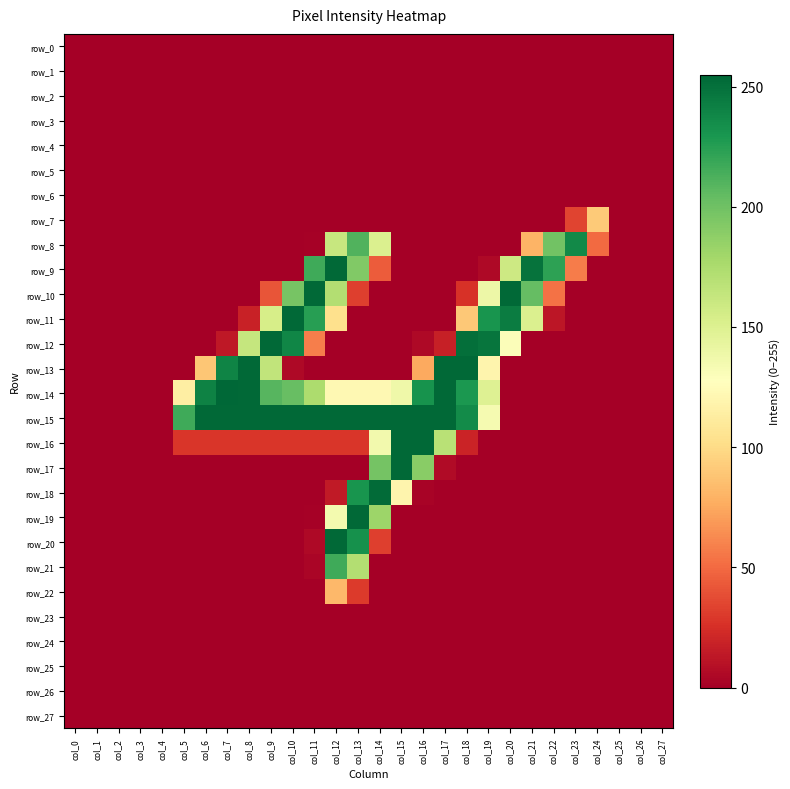

Reading left to right, list all the values displayed in this chart.

row_0: col_0=0	col_1=0	col_2=0	col_3=0	col_4=0	col_5=0	col_6=0	col_7=0	col_8=0	col_9=0	col_10=0	col_11=0	col_12=0	col_13=0	col_14=0	col_15=0	col_16=0	col_17=0	col_18=0	col_19=0	col_20=0	col_21=0	col_22=0	col_23=0	col_24=0	col_25=0	col_26=0	col_27=0
row_1: col_0=0	col_1=0	col_2=0	col_3=0	col_4=0	col_5=0	col_6=0	col_7=0	col_8=0	col_9=0	col_10=0	col_11=0	col_12=0	col_13=0	col_14=0	col_15=0	col_16=0	col_17=0	col_18=0	col_19=0	col_20=0	col_21=0	col_22=0	col_23=0	col_24=0	col_25=0	col_26=0	col_27=0
row_2: col_0=0	col_1=0	col_2=0	col_3=0	col_4=0	col_5=0	col_6=0	col_7=0	col_8=0	col_9=0	col_10=0	col_11=0	col_12=0	col_13=0	col_14=0	col_15=0	col_16=0	col_17=0	col_18=0	col_19=0	col_20=0	col_21=0	col_22=0	col_23=0	col_24=0	col_25=0	col_26=0	col_27=0
row_3: col_0=0	col_1=0	col_2=0	col_3=0	col_4=0	col_5=0	col_6=0	col_7=0	col_8=0	col_9=0	col_10=0	col_11=0	col_12=0	col_13=0	col_14=0	col_15=0	col_16=0	col_17=0	col_18=0	col_19=0	col_20=0	col_21=0	col_22=0	col_23=0	col_24=0	col_25=0	col_26=0	col_27=0
row_4: col_0=0	col_1=0	col_2=0	col_3=0	col_4=0	col_5=0	col_6=0	col_7=0	col_8=0	col_9=0	col_10=0	col_11=0	col_12=0	col_13=0	col_14=0	col_15=0	col_16=0	col_17=0	col_18=0	col_19=0	col_20=0	col_21=0	col_22=0	col_23=0	col_24=0	col_25=0	col_26=0	col_27=0
row_5: col_0=0	col_1=0	col_2=0	col_3=0	col_4=0	col_5=0	col_6=0	col_7=0	col_8=0	col_9=0	col_10=0	col_11=0	col_12=0	col_13=0	col_14=0	col_15=0	col_16=0	col_17=0	col_18=0	col_19=0	col_20=0	col_21=0	col_22=0	col_23=0	col_24=0	col_25=0	col_26=0	col_27=0
row_6: col_0=0	col_1=0	col_2=0	col_3=0	col_4=0	col_5=0	col_6=0	col_7=0	col_8=0	col_9=0	col_10=0	col_11=0	col_12=0	col_13=0	col_14=0	col_15=0	col_16=0	col_17=0	col_18=0	col_19=0	col_20=0	col_21=0	col_22=0	col_23=0	col_24=0	col_25=0	col_26=0	col_27=0
row_7: col_0=0	col_1=0	col_2=0	col_3=0	col_4=0	col_5=0	col_6=0	col_7=0	col_8=0	col_9=0	col_10=0	col_11=0	col_12=0	col_13=0	col_14=0	col_15=0	col_16=0	col_17=0	col_18=0	col_19=0	col_20=0	col_21=0	col_22=0	col_23=34	col_24=91	col_25=0	col_26=0	col_27=0
row_8: col_0=0	col_1=0	col_2=0	col_3=0	col_4=0	col_5=0	col_6=0	col_7=0	col_8=0	col_9=0	col_10=0	col_11=1	col_12=162	col_13=211	col_14=151	col_15=0	col_16=0	col_17=0	col_18=0	col_19=0	col_20=0	col_21=80	col_22=199	col_23=237	col_24=50	col_25=0	col_26=0	col_27=0
row_9: col_0=0	col_1=0	col_2=0	col_3=0	col_4=0	col_5=0	col_6=0	col_7=0	col_8=0	col_9=0	col_10=0	col_11=217	col_12=254	col_13=193	col_14=44	col_15=0	col_16=0	col_17=0	col_18=0	col_19=5	col_20=159	col_21=249	col_22=223	col_23=57	col_24=0	col_25=0	col_26=0	col_27=0
row_10: col_0=0	col_1=0	col_2=0	col_3=0	col_4=0	col_5=0	col_6=0	col_7=0	col_8=0	col_9=41	col_10=197	col_11=254	col_12=172	col_13=32	col_14=0	col_15=0	col_16=0	col_17=0	col_18=26	col_19=139	col_20=254	col_21=204	col_22=53	col_23=0	col_24=0	col_25=0	col_26=0	col_27=0
row_11: col_0=0	col_1=0	col_2=0	col_3=0	col_4=0	col_5=0	col_6=0	col_7=0	col_8=18	col_9=154	col_10=254	col_11=225	col_12=103	col_13=0	col_14=0	col_15=0	col_16=0	col_17=0	col_18=90	col_19=231	col_20=244	col_21=151	col_22=12	col_23=0	col_24=0	col_25=0	col_26=0	col_27=0
row_12: col_0=0	col_1=0	col_2=0	col_3=0	col_4=0	col_5=0	col_6=0	col_7=13	col_8=163	col_9=254	col_10=239	col_11=58	col_12=0	col_13=0	col_14=0	col_15=0	col_16=5	col_17=17	col_18=251	col_19=248	col_20=130	col_21=0	col_22=0	col_23=0	col_24=0	col_25=0	col_26=0	col_27=0
row_13: col_0=0	col_1=0	col_2=0	col_3=0	col_4=0	col_5=0	col_6=89	col_7=240	col_8=254	col_9=165	col_10=5	col_11=0	col_12=0	col_13=0	col_14=0	col_15=0	col_16=75	col_17=254	col_18=254	col_19=119	col_20=0	col_21=0	col_22=0	col_23=0	col_24=0	col_25=0	col_26=0	col_27=0
row_14: col_0=0	col_1=0	col_2=0	col_3=0	col_4=0	col_5=114	col_6=241	col_7=255	col_8=254	col_9=209	col_10=203	col_11=175	col_12=122	col_13=122	col_14=122	col_15=138	col_16=232	col_17=254	col_18=229	col_19=149	col_20=0	col_21=0	col_22=0	col_23=0	col_24=0	col_25=0	col_26=0	col_27=0
row_15: col_0=0	col_1=0	col_2=0	col_3=0	col_4=0	col_5=217	col_6=254	col_7=254	col_8=254	col_9=254	col_10=254	col_11=254	col_12=254	col_13=254	col_14=254	col_15=254	col_16=254	col_17=254	col_18=236	col_19=134	col_20=0	col_21=0	col_22=0	col_23=0	col_24=0	col_25=0	col_26=0	col_27=0
row_16: col_0=0	col_1=0	col_2=0	col_3=0	col_4=0	col_5=28	col_6=28	col_7=28	col_8=28	col_9=28	col_10=28	col_11=28	col_12=28	col_13=28	col_14=136	col_15=254	col_16=254	col_17=169	col_18=19	col_19=0	col_20=0	col_21=0	col_22=0	col_23=0	col_24=0	col_25=0	col_26=0	col_27=0
row_17: col_0=0	col_1=0	col_2=0	col_3=0	col_4=0	col_5=0	col_6=0	col_7=0	col_8=0	col_9=0	col_10=0	col_11=0	col_12=0	col_13=0	col_14=198	col_15=254	col_16=190	col_17=6	col_18=0	col_19=0	col_20=0	col_21=0	col_22=0	col_23=0	col_24=0	col_25=0	col_26=0	col_27=0
row_18: col_0=0	col_1=0	col_2=0	col_3=0	col_4=0	col_5=0	col_6=0	col_7=0	col_8=0	col_9=0	col_10=0	col_11=0	col_12=14	col_13=231	col_14=253	col_15=119	col_16=2	col_17=0	col_18=0	col_19=0	col_20=0	col_21=0	col_22=0	col_23=0	col_24=0	col_25=0	col_26=0	col_27=0
row_19: col_0=0	col_1=0	col_2=0	col_3=0	col_4=0	col_5=0	col_6=0	col_7=0	col_8=0	col_9=0	col_10=0	col_11=1	col_12=135	col_13=254	col_14=182	col_15=0	col_16=0	col_17=0	col_18=0	col_19=0	col_20=0	col_21=0	col_22=0	col_23=0	col_24=0	col_25=0	col_26=0	col_27=0
row_20: col_0=0	col_1=0	col_2=0	col_3=0	col_4=0	col_5=0	col_6=0	col_7=0	col_8=0	col_9=0	col_10=0	col_11=5	col_12=254	col_13=233	col_14=32	col_15=0	col_16=0	col_17=0	col_18=0	col_19=0	col_20=0	col_21=0	col_22=0	col_23=0	col_24=0	col_25=0	col_26=0	col_27=0
row_21: col_0=0	col_1=0	col_2=0	col_3=0	col_4=0	col_5=0	col_6=0	col_7=0	col_8=0	col_9=0	col_10=0	col_11=3	col_12=217	col_13=172	col_14=0	col_15=0	col_16=0	col_17=0	col_18=0	col_19=0	col_20=0	col_21=0	col_22=0	col_23=0	col_24=0	col_25=0	col_26=0	col_27=0
row_22: col_0=0	col_1=0	col_2=0	col_3=0	col_4=0	col_5=0	col_6=0	col_7=0	col_8=0	col_9=0	col_10=0	col_11=0	col_12=82	col_13=30	col_14=0	col_15=0	col_16=0	col_17=0	col_18=0	col_19=0	col_20=0	col_21=0	col_22=0	col_23=0	col_24=0	col_25=0	col_26=0	col_27=0
row_23: col_0=0	col_1=0	col_2=0	col_3=0	col_4=0	col_5=0	col_6=0	col_7=0	col_8=0	col_9=0	col_10=0	col_11=0	col_12=0	col_13=0	col_14=0	col_15=0	col_16=0	col_17=0	col_18=0	col_19=0	col_20=0	col_21=0	col_22=0	col_23=0	col_24=0	col_25=0	col_26=0	col_27=0
row_24: col_0=0	col_1=0	col_2=0	col_3=0	col_4=0	col_5=0	col_6=0	col_7=0	col_8=0	col_9=0	col_10=0	col_11=0	col_12=0	col_13=0	col_14=0	col_15=0	col_16=0	col_17=0	col_18=0	col_19=0	col_20=0	col_21=0	col_22=0	col_23=0	col_24=0	col_25=0	col_26=0	col_27=0
row_25: col_0=0	col_1=0	col_2=0	col_3=0	col_4=0	col_5=0	col_6=0	col_7=0	col_8=0	col_9=0	col_10=0	col_11=0	col_12=0	col_13=0	col_14=0	col_15=0	col_16=0	col_17=0	col_18=0	col_19=0	col_20=0	col_21=0	col_22=0	col_23=0	col_24=0	col_25=0	col_26=0	col_27=0
row_26: col_0=0	col_1=0	col_2=0	col_3=0	col_4=0	col_5=0	col_6=0	col_7=0	col_8=0	col_9=0	col_10=0	col_11=0	col_12=0	col_13=0	col_14=0	col_15=0	col_16=0	col_17=0	col_18=0	col_19=0	col_20=0	col_21=0	col_22=0	col_23=0	col_24=0	col_25=0	col_26=0	col_27=0
row_27: col_0=0	col_1=0	col_2=0	col_3=0	col_4=0	col_5=0	col_6=0	col_7=0	col_8=0	col_9=0	col_10=0	col_11=0	col_12=0	col_13=0	col_14=0	col_15=0	col_16=0	col_17=0	col_18=0	col_19=0	col_20=0	col_21=0	col_22=0	col_23=0	col_24=0	col_25=0	col_26=0	col_27=0